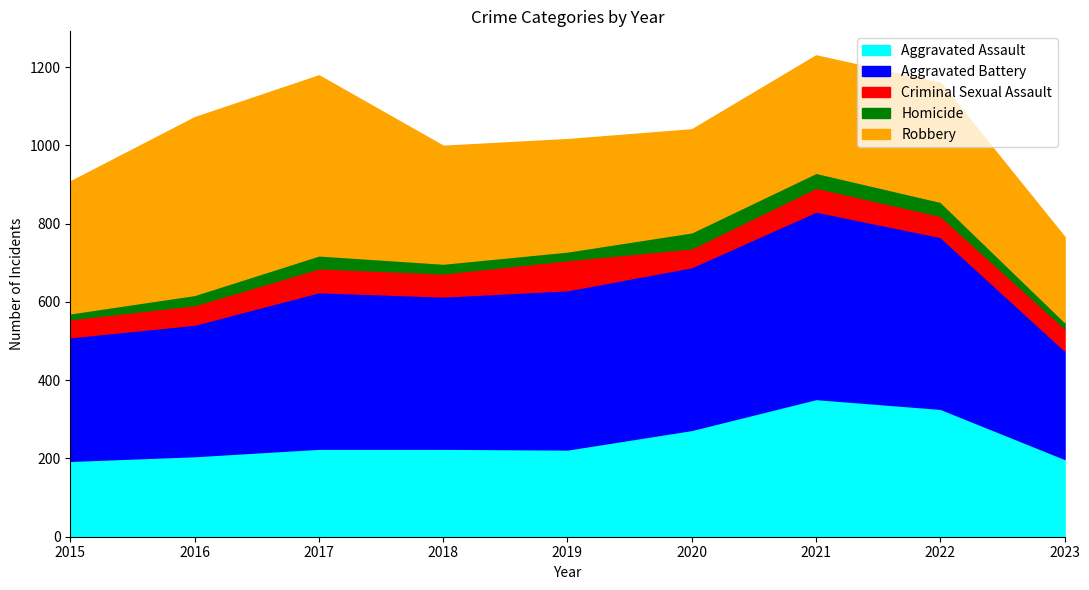

Which series has the largest total across all categories?

Aggravated Battery